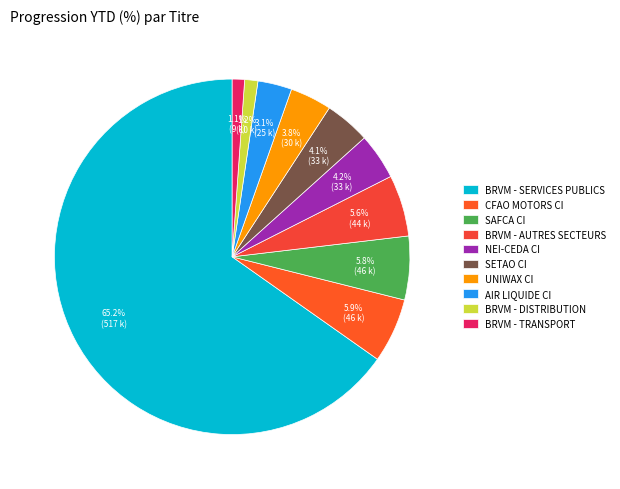

What is the total percentage of BRVM - TRANSPORT and BRVM - SERVICES PUBLICS?

66.3%